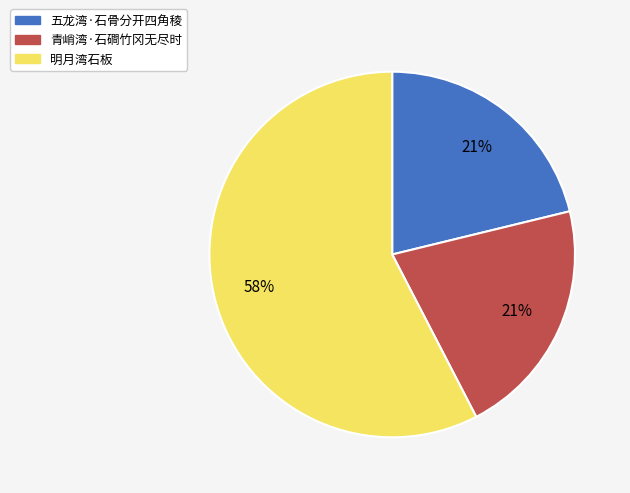

How many segments does this pie chart have?

3